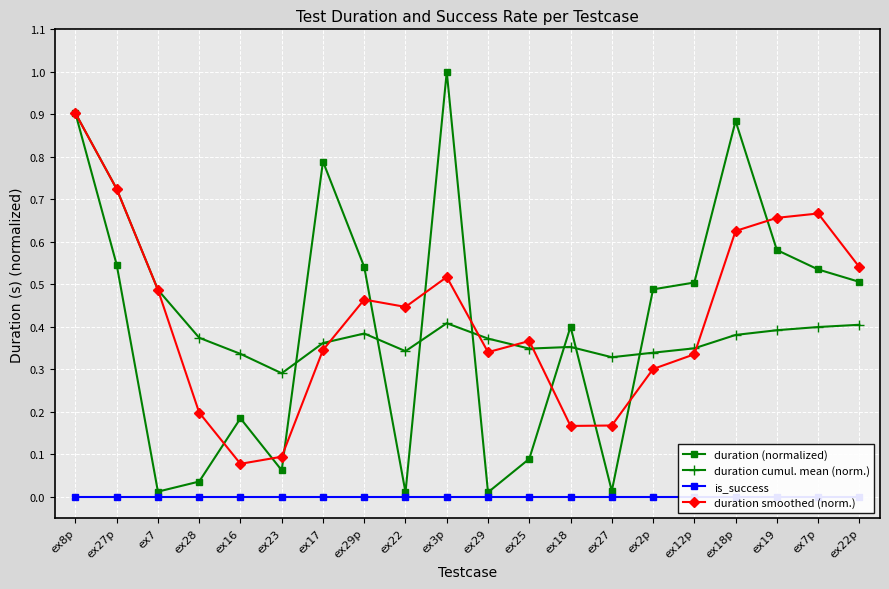

Reading left to right, list all the values displayed in this chart.

duration (normalized): 0.9	0.5	0.0	0.0	0.2	0.1	0.8	0.5	0.0	1.0	0.0	0.1	0.4	0.0	0.5	0.5	0.9	0.6	0.5	0.5
duration cumul. mean (norm.): 0.9	0.7	0.5	0.4	0.3	0.3	0.4	0.4	0.3	0.4	0.4	0.3	0.4	0.3	0.3	0.3	0.4	0.4	0.4	0.4
is_success: 0.0	0.0	0.0	0.0	0.0	0.0	0.0	0.0	0.0	0.0	0.0	0.0	0.0	0.0	0.0	0.0	0.0	0.0	0.0	0.0
duration smoothed (norm.): 0.9	0.7	0.5	0.2	0.1	0.1	0.3	0.5	0.4	0.5	0.3	0.4	0.2	0.2	0.3	0.3	0.6	0.7	0.7	0.5